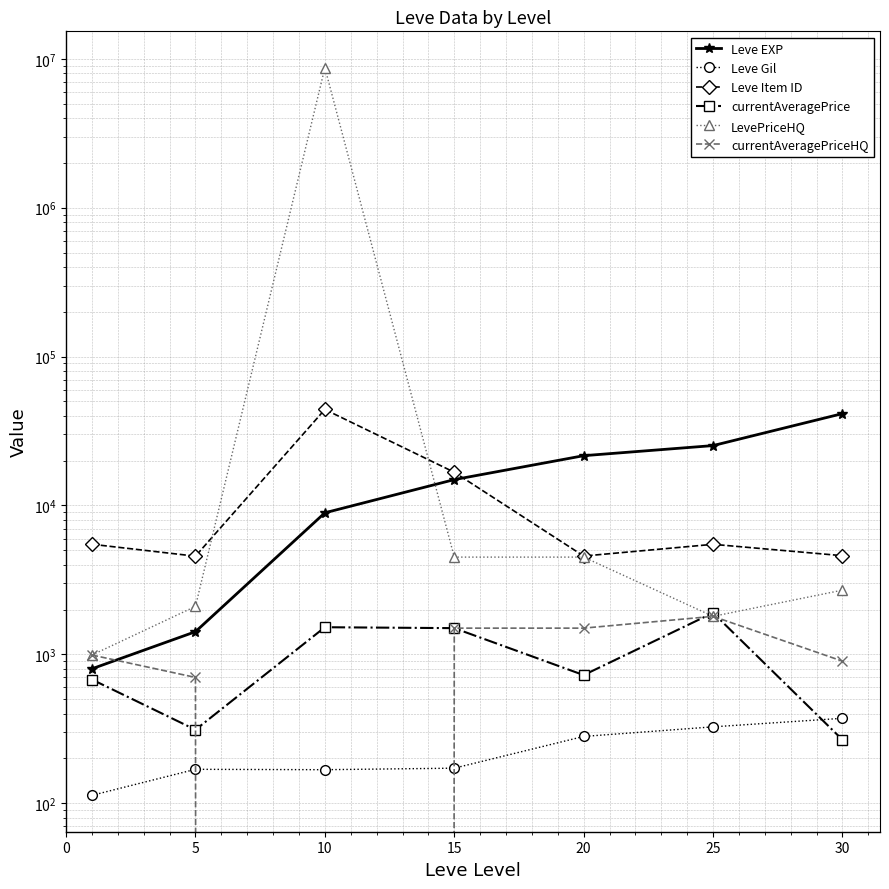

Which has a higher value, 15 or 25?

25